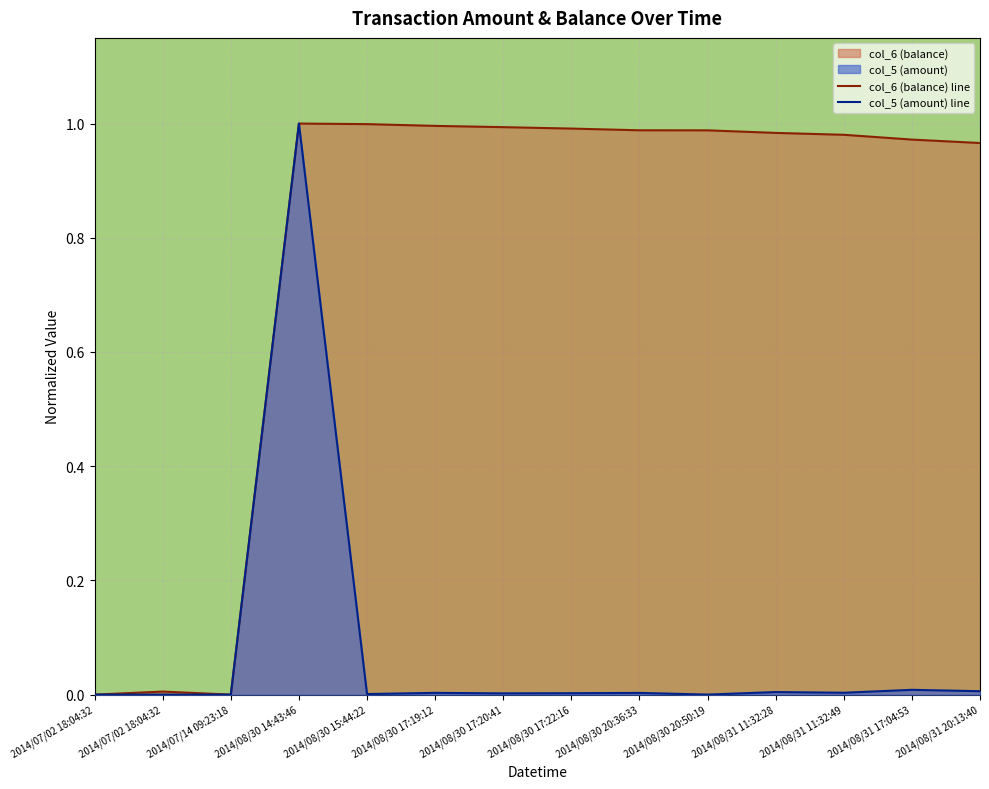

Reading left to right, extract all data points from this chart.

col_6 (balance) line: 0.0	0.0	0.0	1.0	1.0	1.0	1.0	1.0	1.0	1.0	1.0	1.0	1.0	1.0
col_5 (amount) line: 0.0	0.0	0.0	1.0	0.0	0.0	0.0	0.0	0.0	0.0	0.0	0.0	0.0	0.0